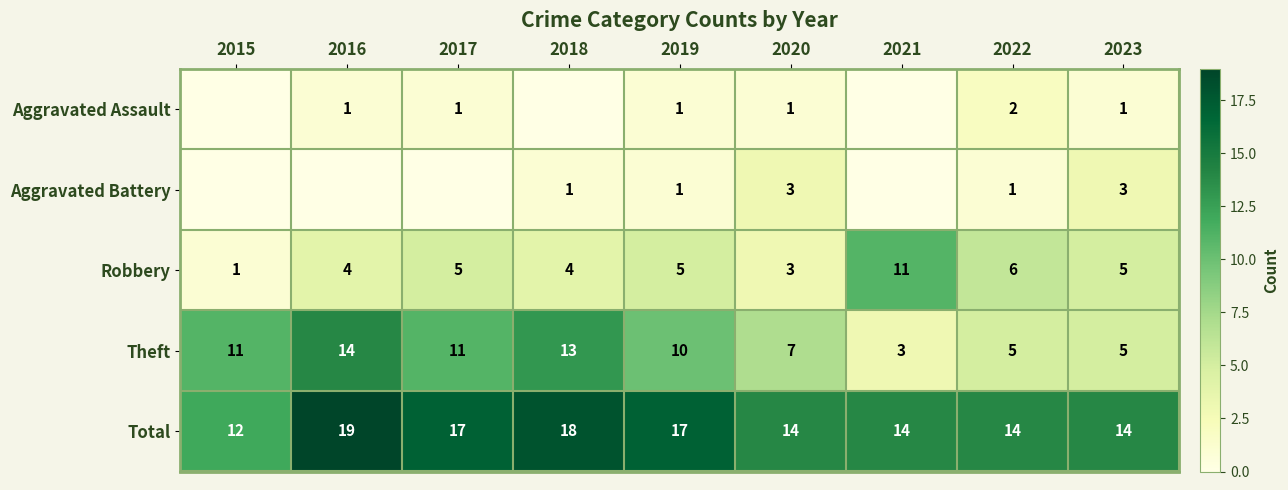

What is the spread (max minus min) of values at 2022?

13